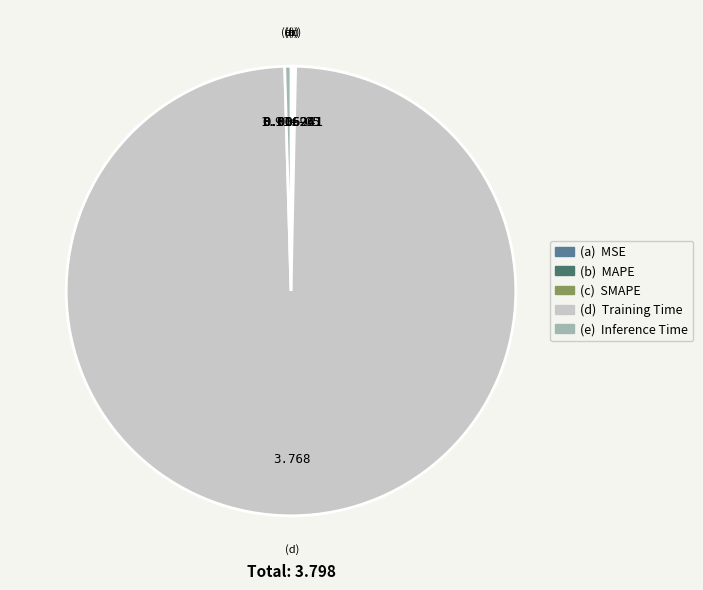

Is there any slice that represents more than half of the pie?

Yes